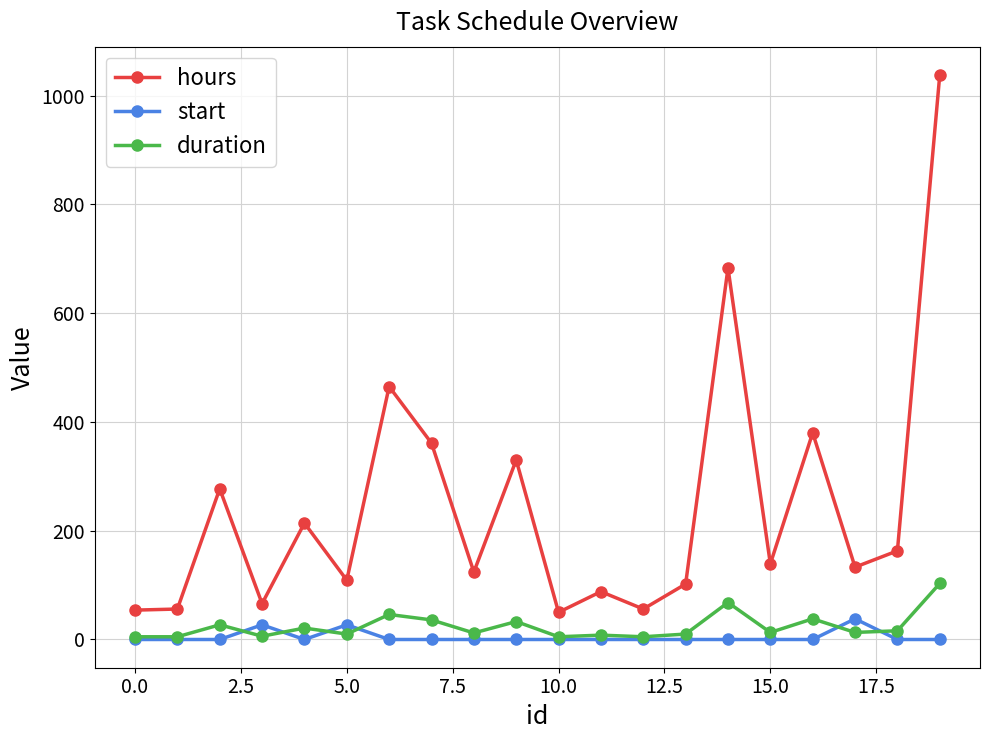

Which series has the largest total across all categories?

hours